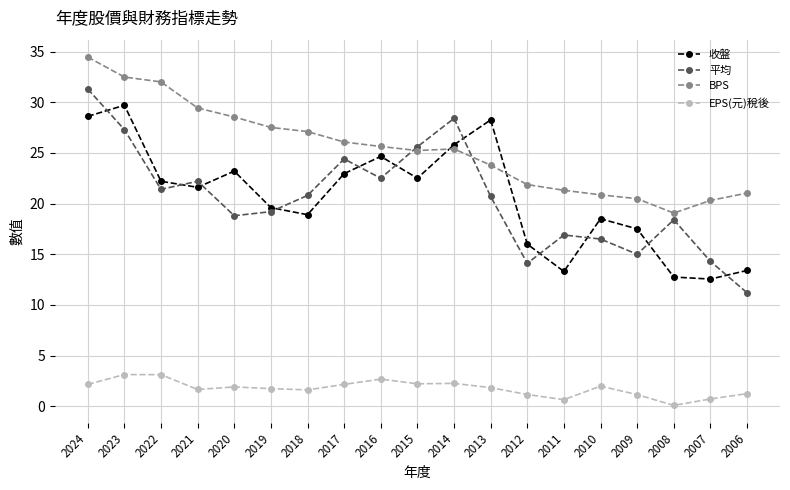

What is the value of the BPS point at the 6th from the left?

27.5